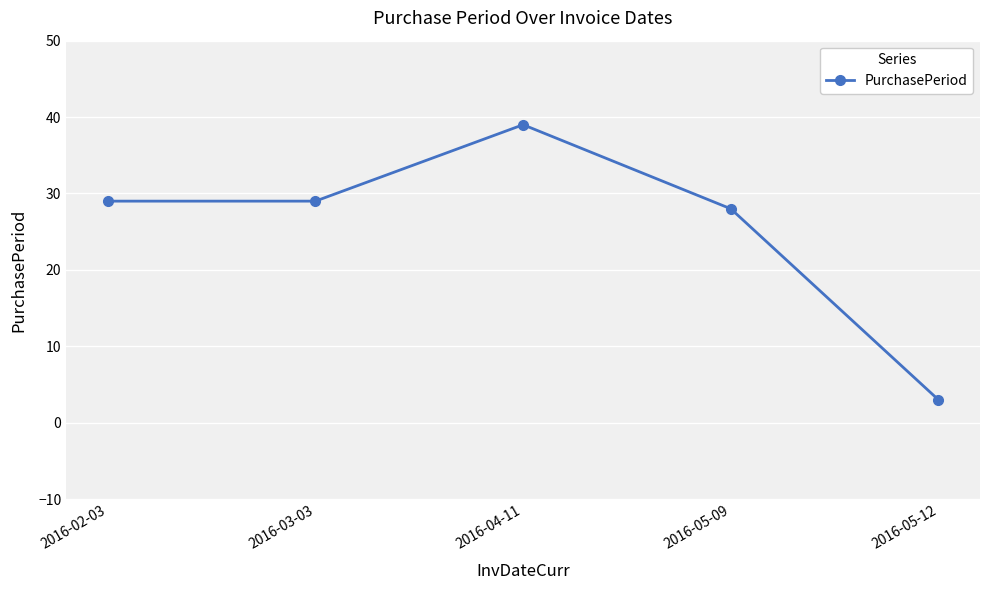

Does the chart display data point markers on the line(s)?

Yes